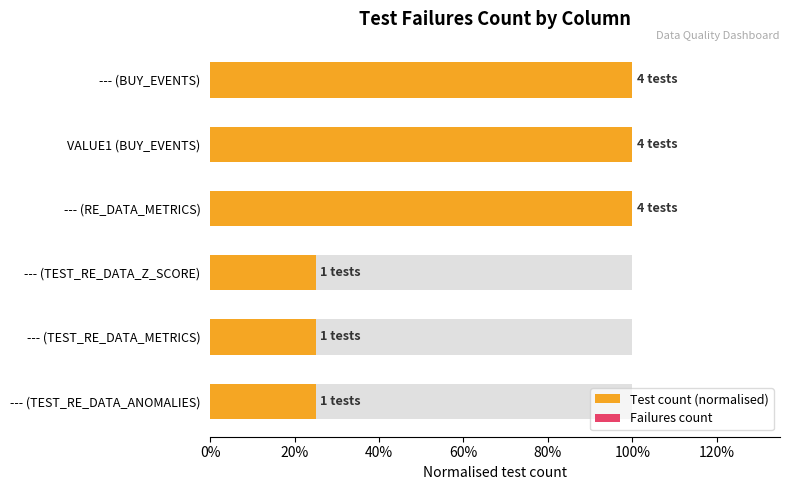

What is the value of the Test count (normalised) bar at the 3rd from the left?

1.0